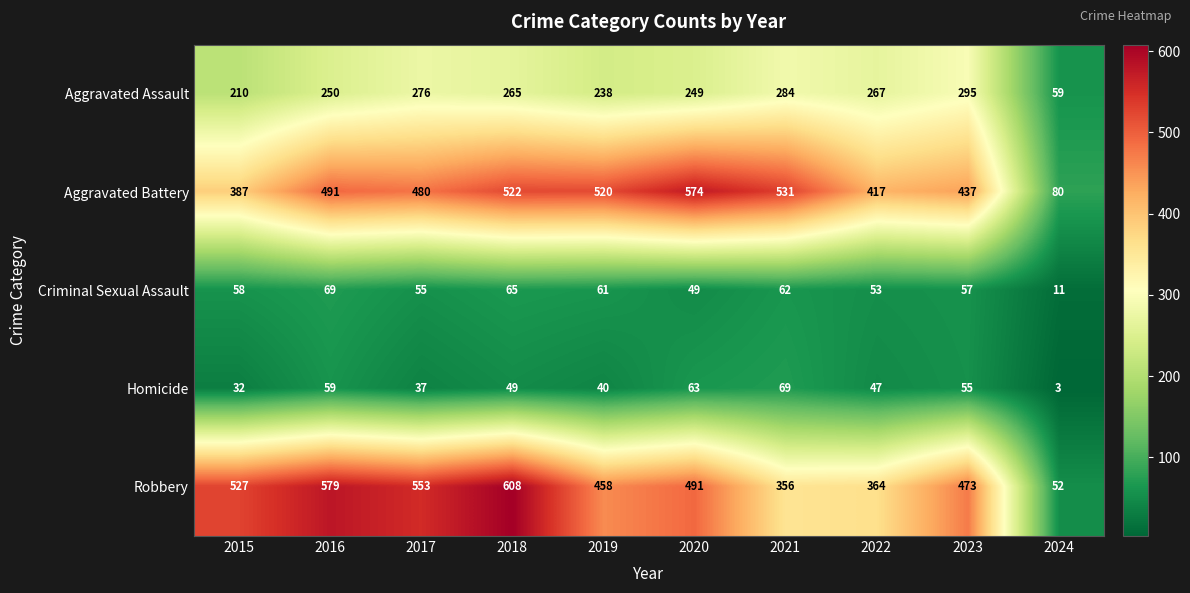

What is the minimum value shown in the chart?

3